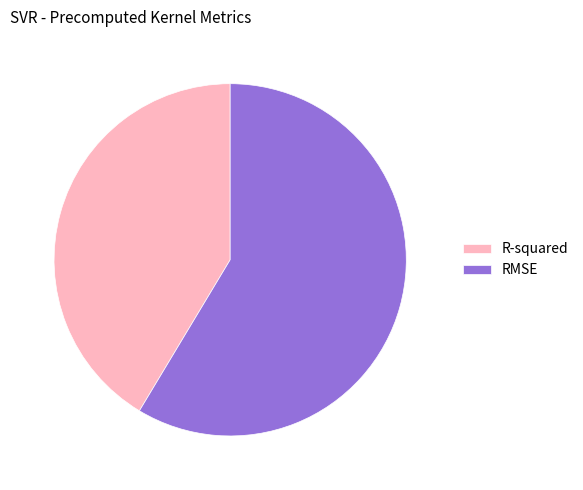

How many slices are in this pie chart?

2